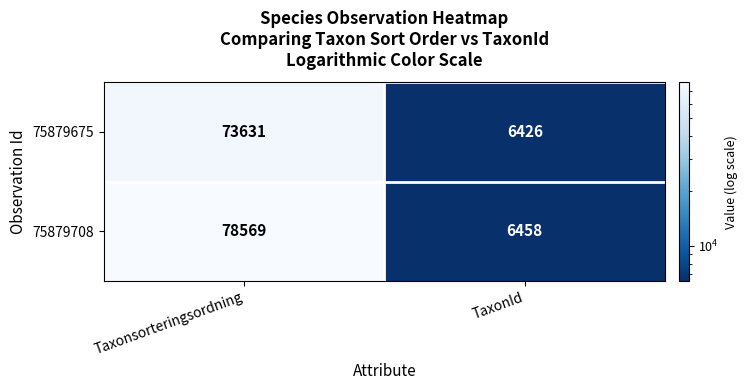

Rank the series by their average value, from lowest to highest.

75879675, 75879708